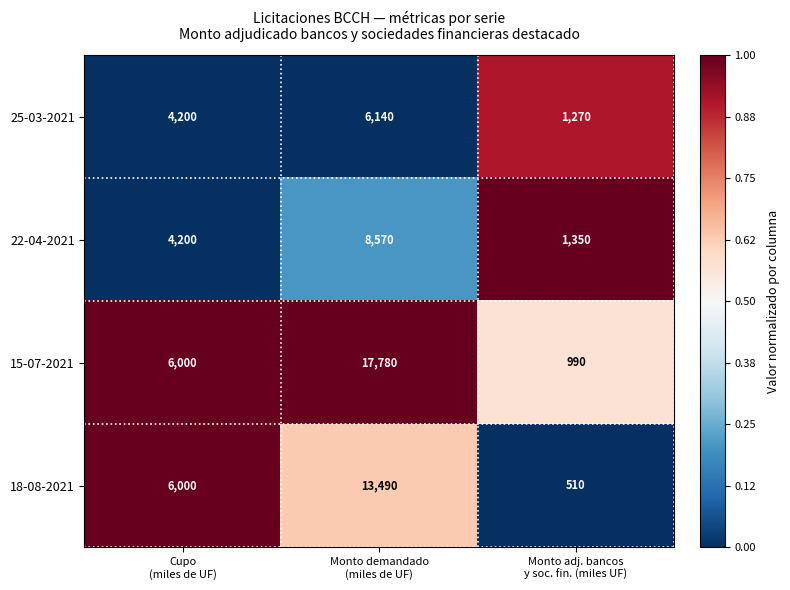

List the series in order of their overall mean, lowest first.

25-03-2021, 22-04-2021, 18-08-2021, 15-07-2021